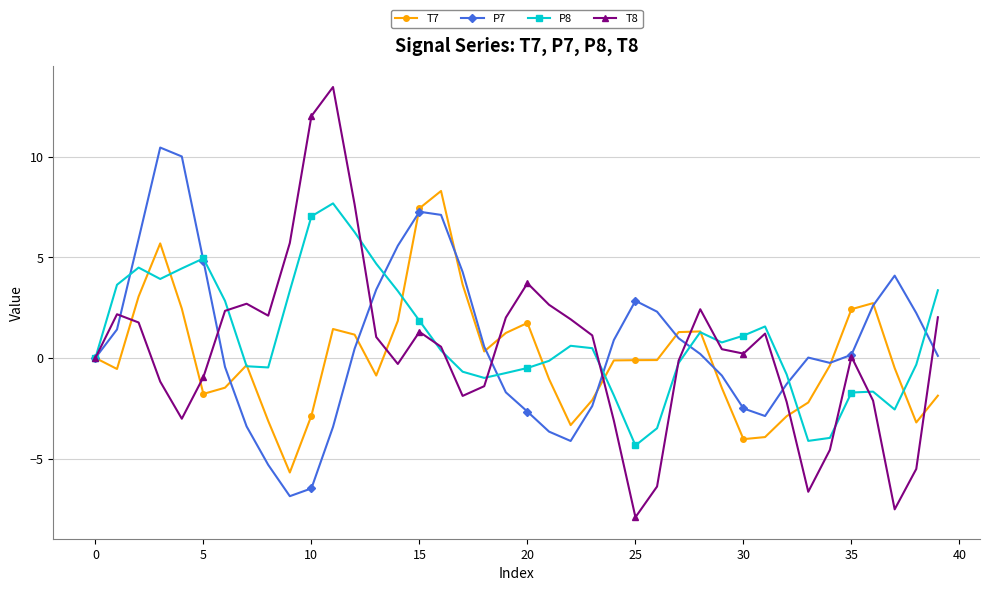

Which series has the widest spread of values?

T8